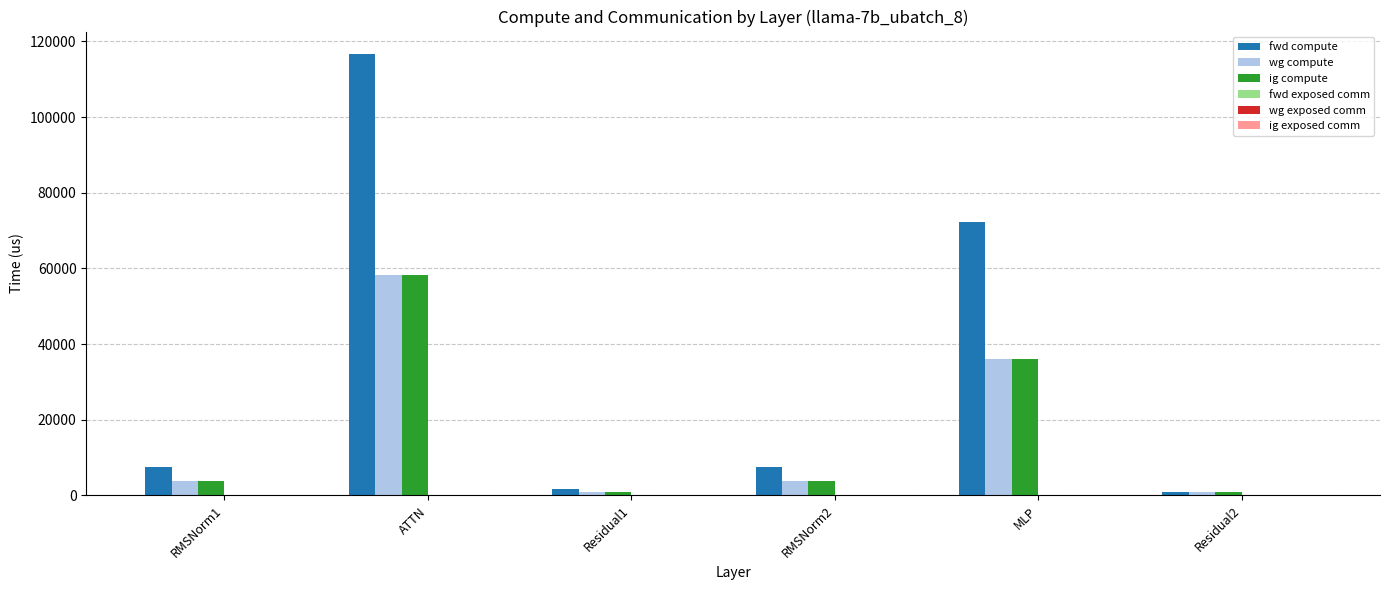

What is the total value across all series at RMSNorm1?

14900.5